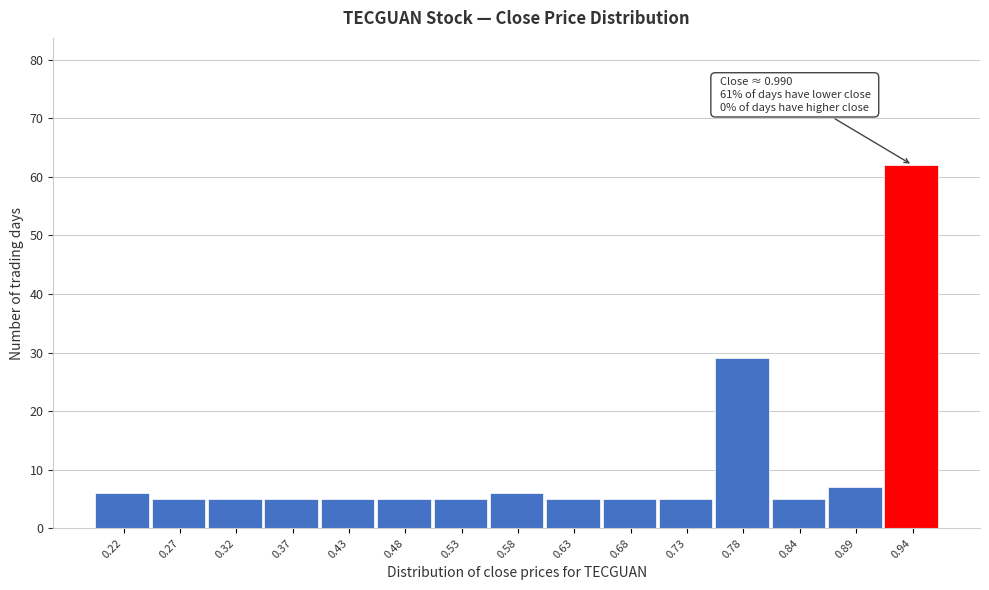

Reading left to right, extract all data points from this chart.

6	5	5	5	5	5	5	6	5	5	5	29	5	7	62